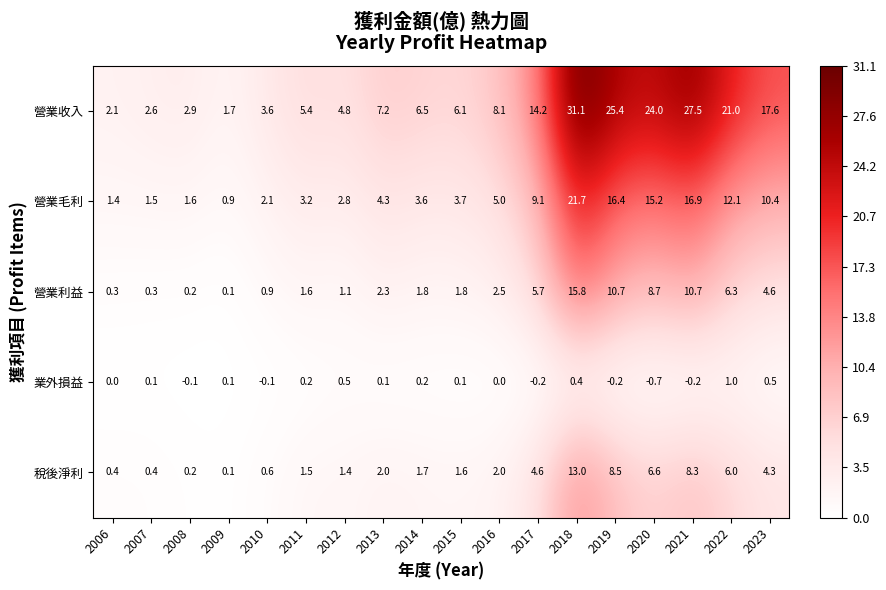

At how many categories does at least one series exceed 30?

1